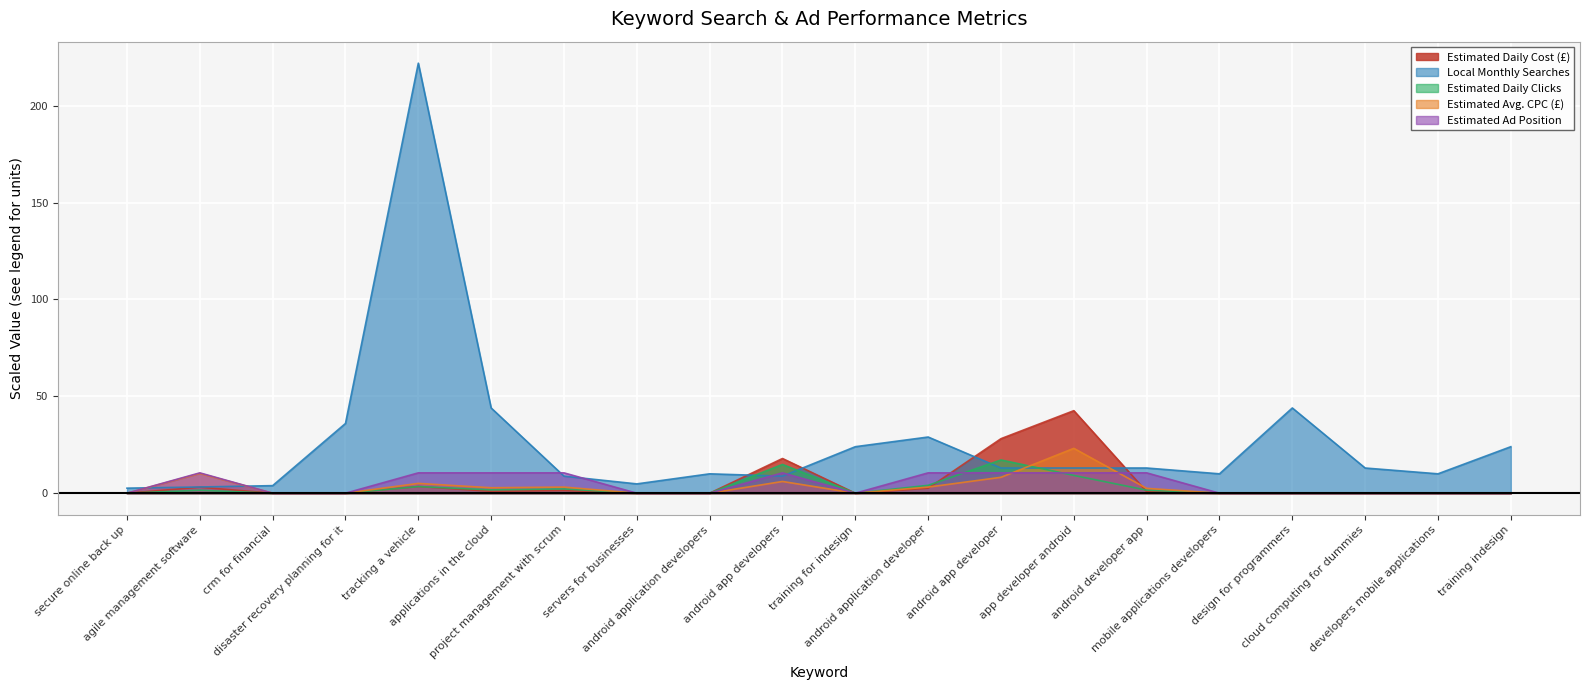

True or false: Local Monthly Searches and Estimated Daily Cost (£) intersect in this chart.

True